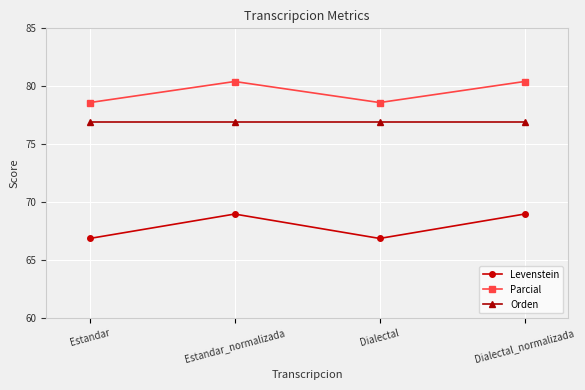

Reading left to right, list all the values displayed in this chart.

Levenstein: 66.9	69.0	66.9	69.0
Parcial: 78.6	80.4	78.6	80.4
Orden: 76.9	76.9	76.9	76.9